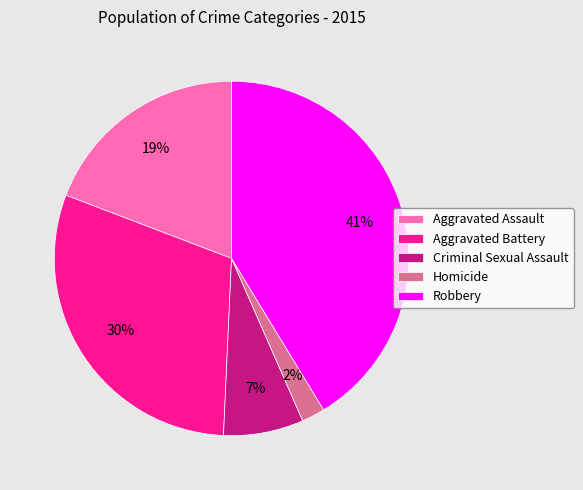

Which has a higher value, Criminal Sexual Assault or Homicide?

Criminal Sexual Assault